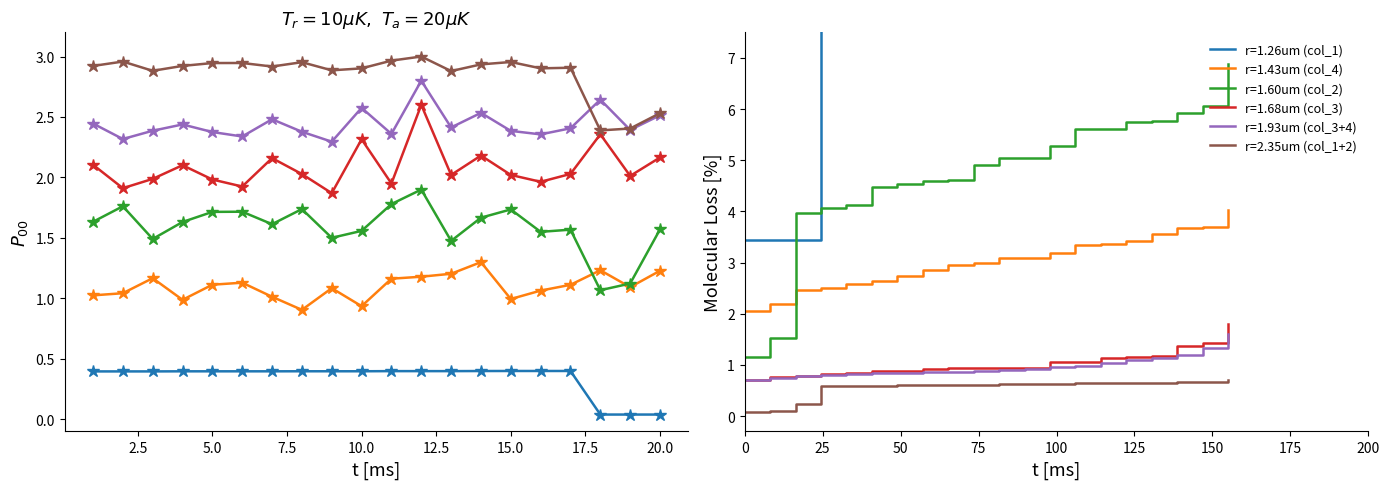

What is the difference between the maximum and minimum values in the col_1 scaled series?

0.4